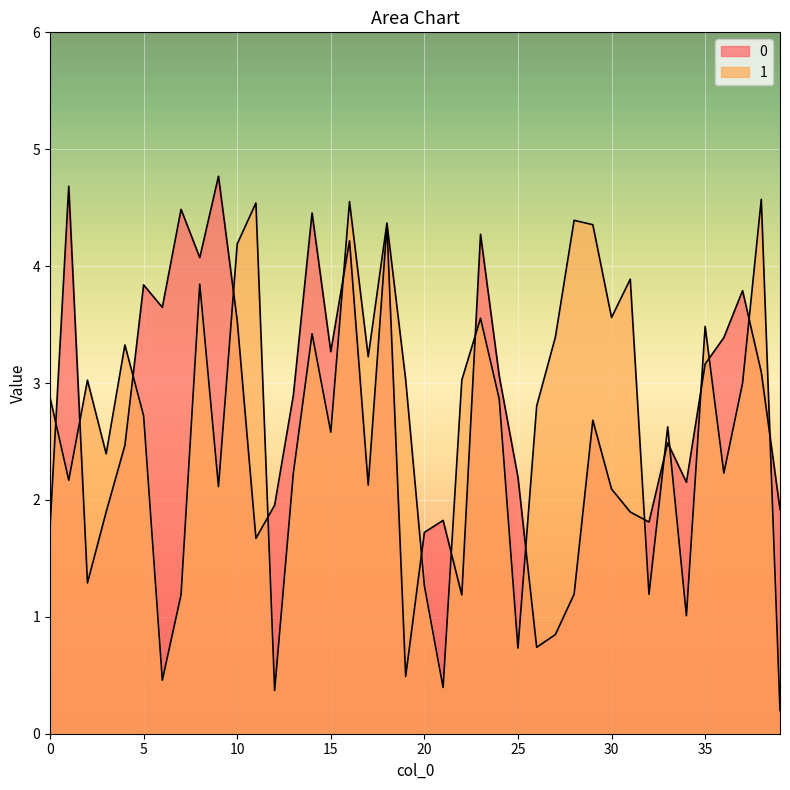

At which category does the chart reach its minimum across all series?

39